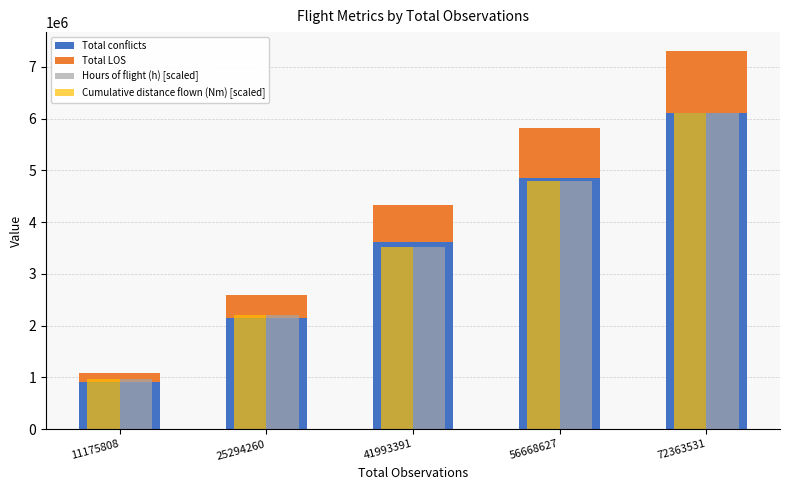

What is the minimum value for Cumulative distance flown (Nm) [scaled]?

966351.3